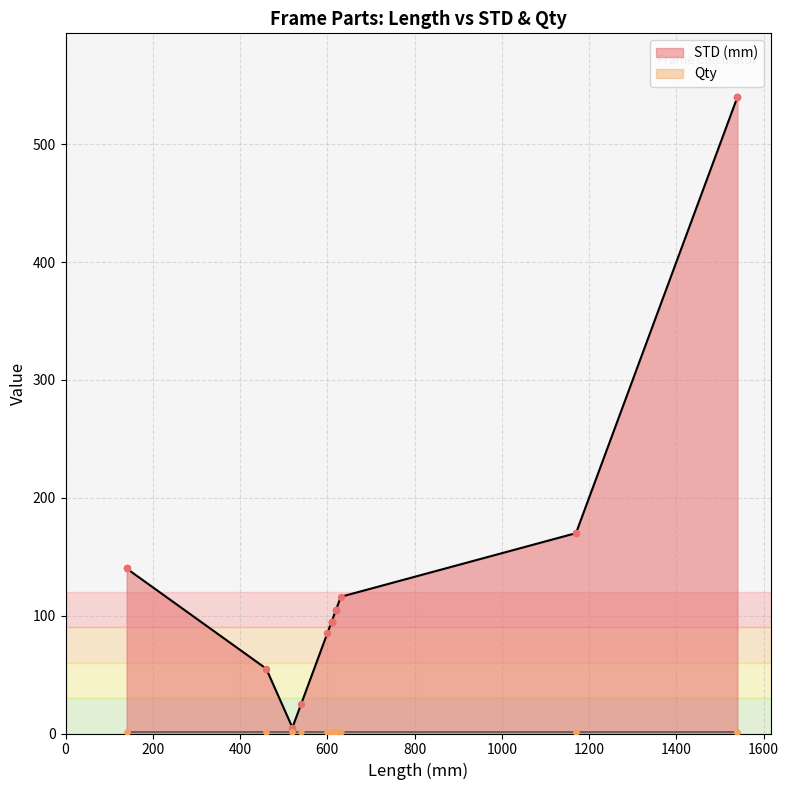

At which category is the sum across all series the highest?

1540